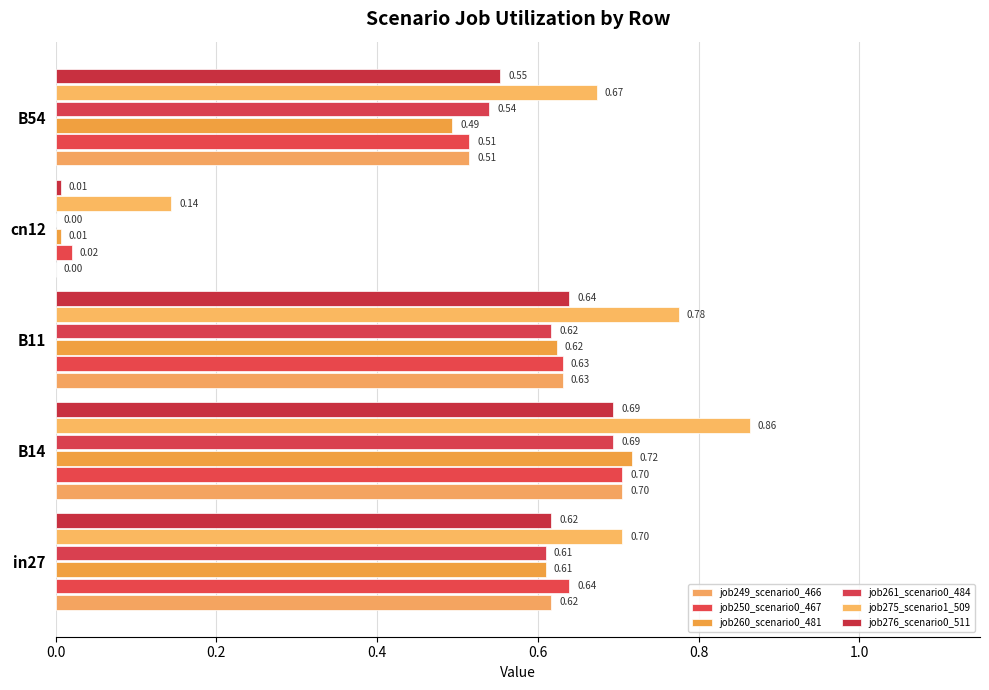

How many positive values does the job249_scenario0_466 series have?

4